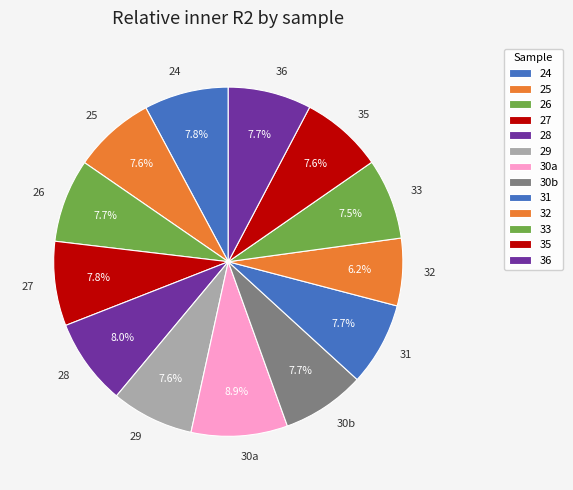

Does any single category account for the majority?

No